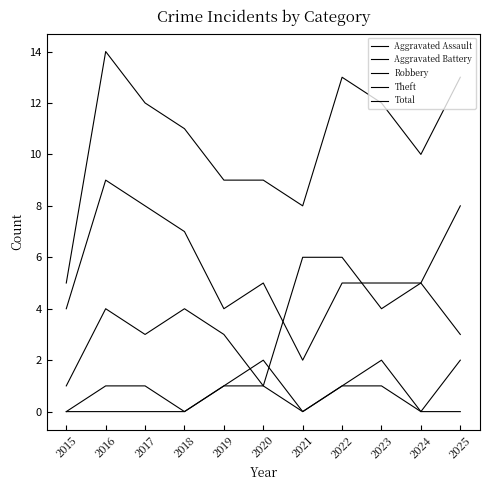

Is it true that Robbery equals 9 at 2024?

False